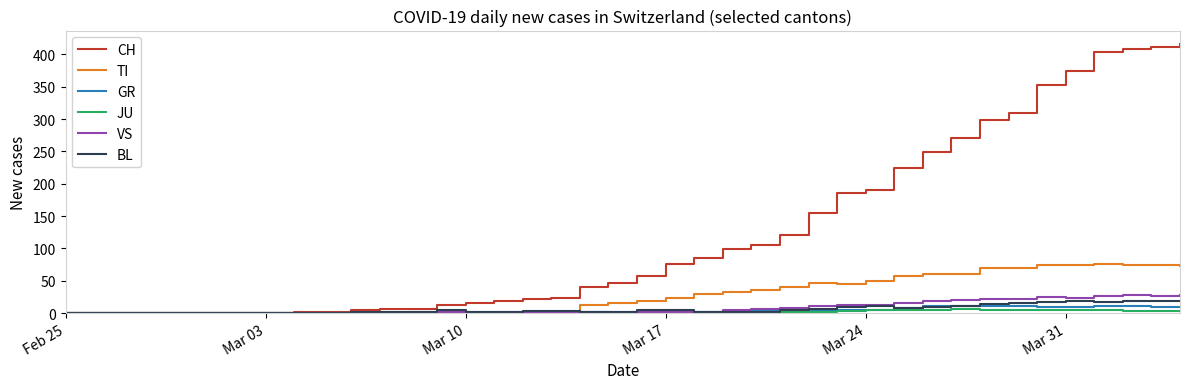

What is the sum of all GR values?

139